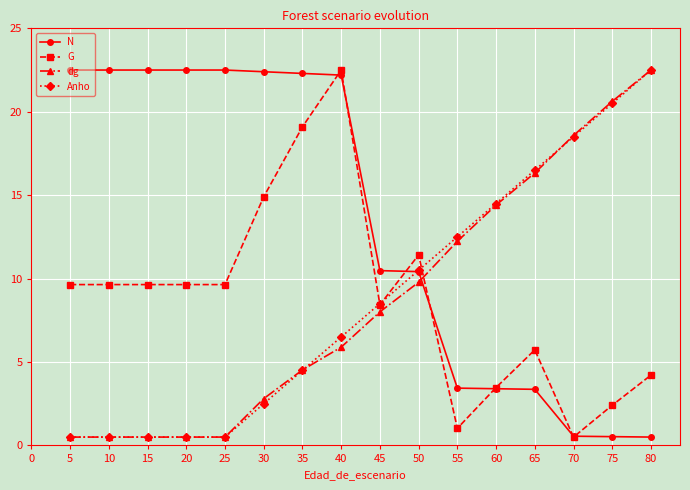

Is it true that N equals 18.3 at 45?

False